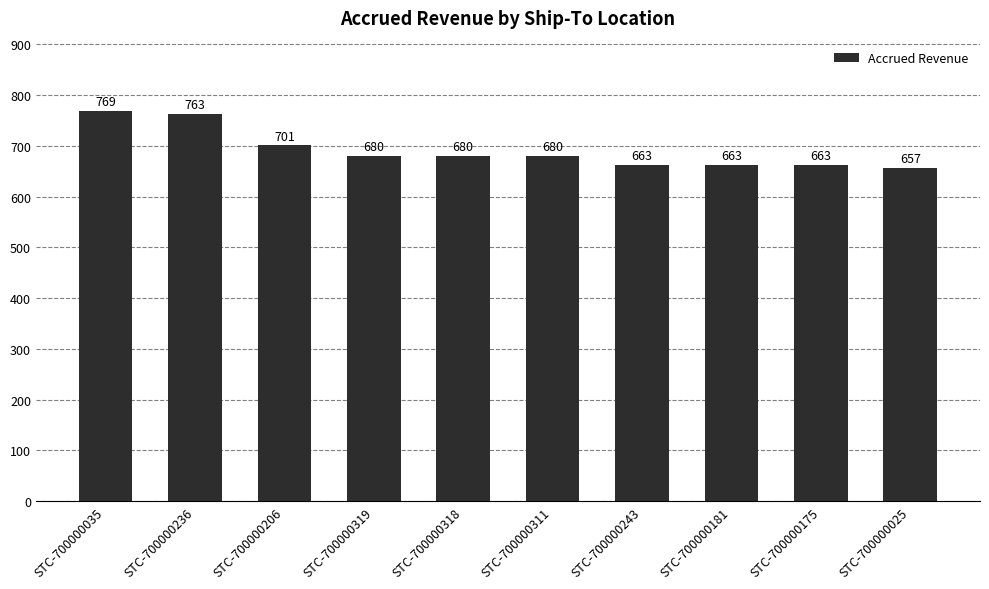

Is it true that the value at STC-700000318 is 1102.0?

False